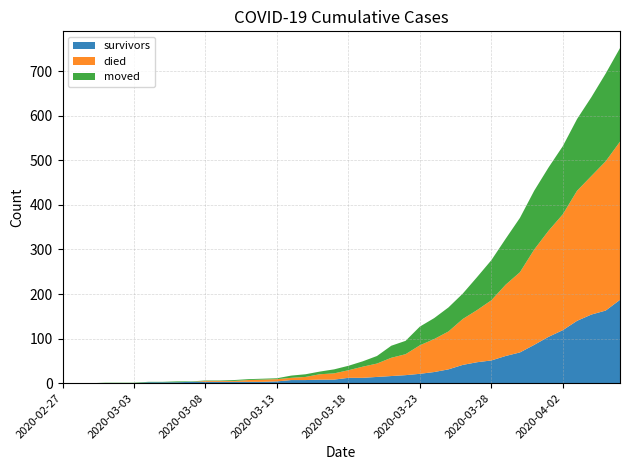

Reading right to left, list all the values displayed in this chart.

survivors: 187	163	154	140	119	104	86	69	61	51	47	41	31	25	21	18	16	14	12	12	8	8	7	7	4	3	3	3	3	3	3	2	2	2	0	0	0	0	0	0
died: 355	335	311	292	260	238	214	180	160	135	117	103	85	74	64	47	41	30	25	17	14	12	7	5	5	5	4	2	2	2	0	0	0	0	0	0	0	0	0	0
moved: 210	197	177	161	153	142	132	122	103	90	74	57	54	47	42	30	27	17	12	10	9	6	6	5	2	2	2	2	1	1	1	2	1	1	1	1	1	0	0	0